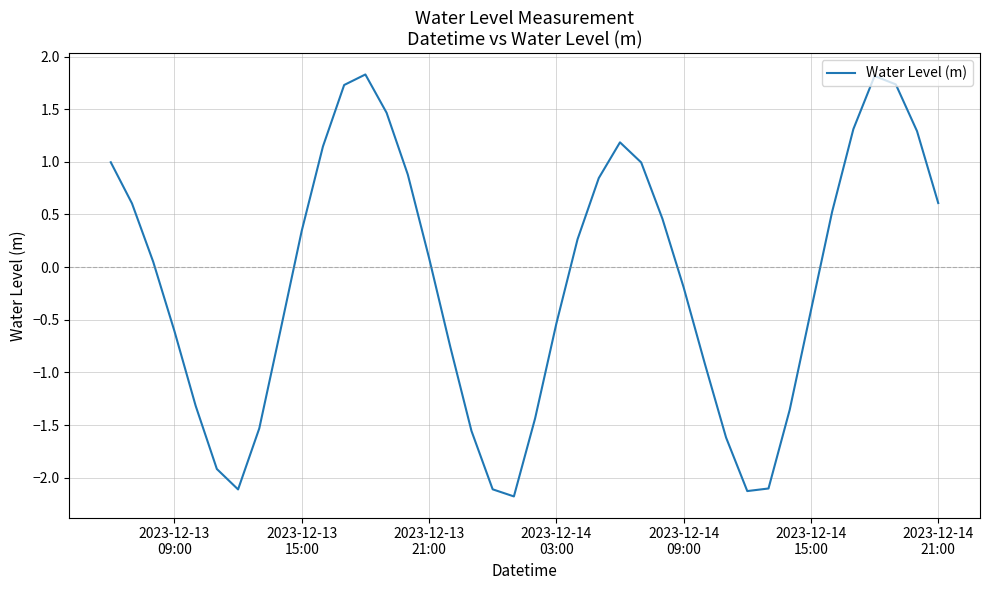

What is the greatest value displayed?

1.8